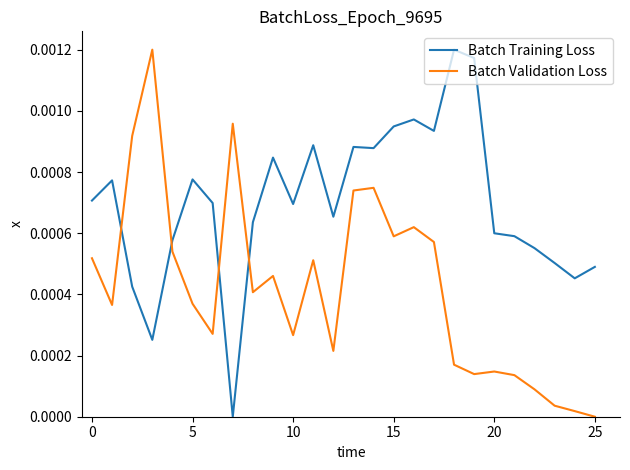

At how many categories does at least one series exceed 0?

26